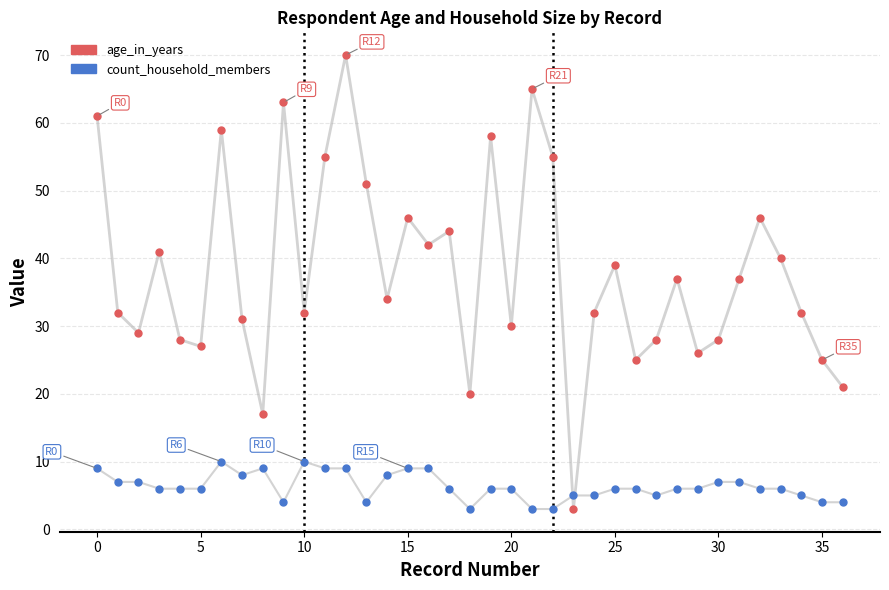

Which series reaches the maximum Y coordinate?

age_in_years